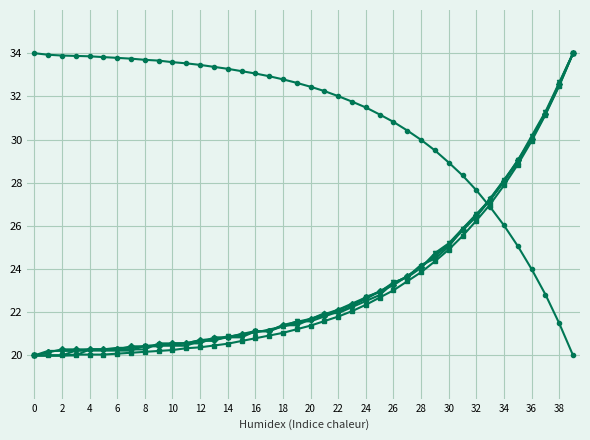

What is the smallest value displayed?

20.0